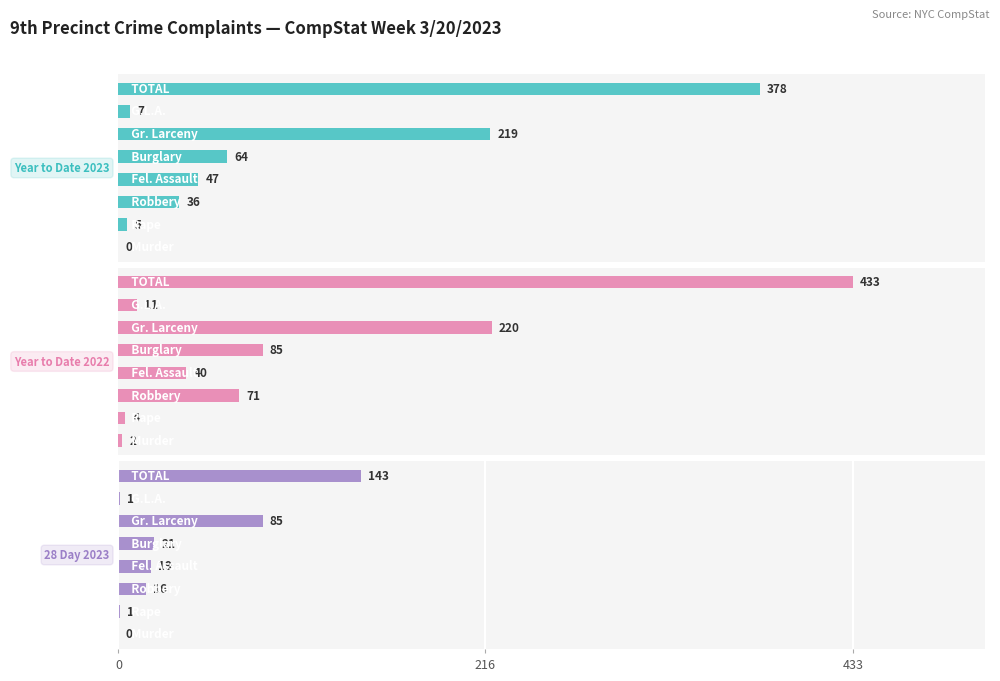

How many distinct data groups are displayed?

3